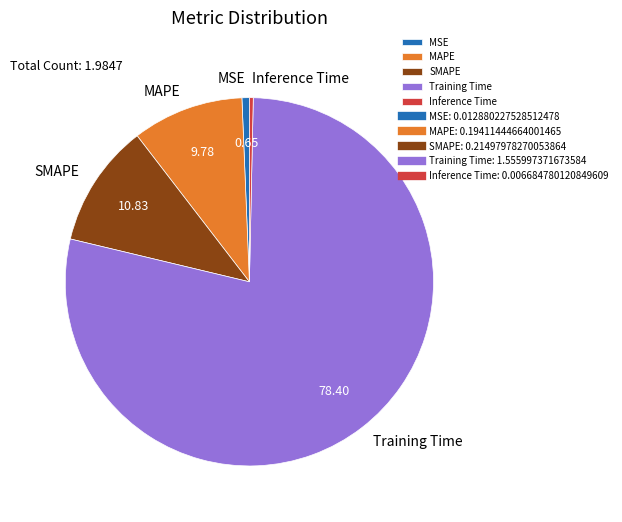

Is there any slice that represents more than half of the pie?

Yes